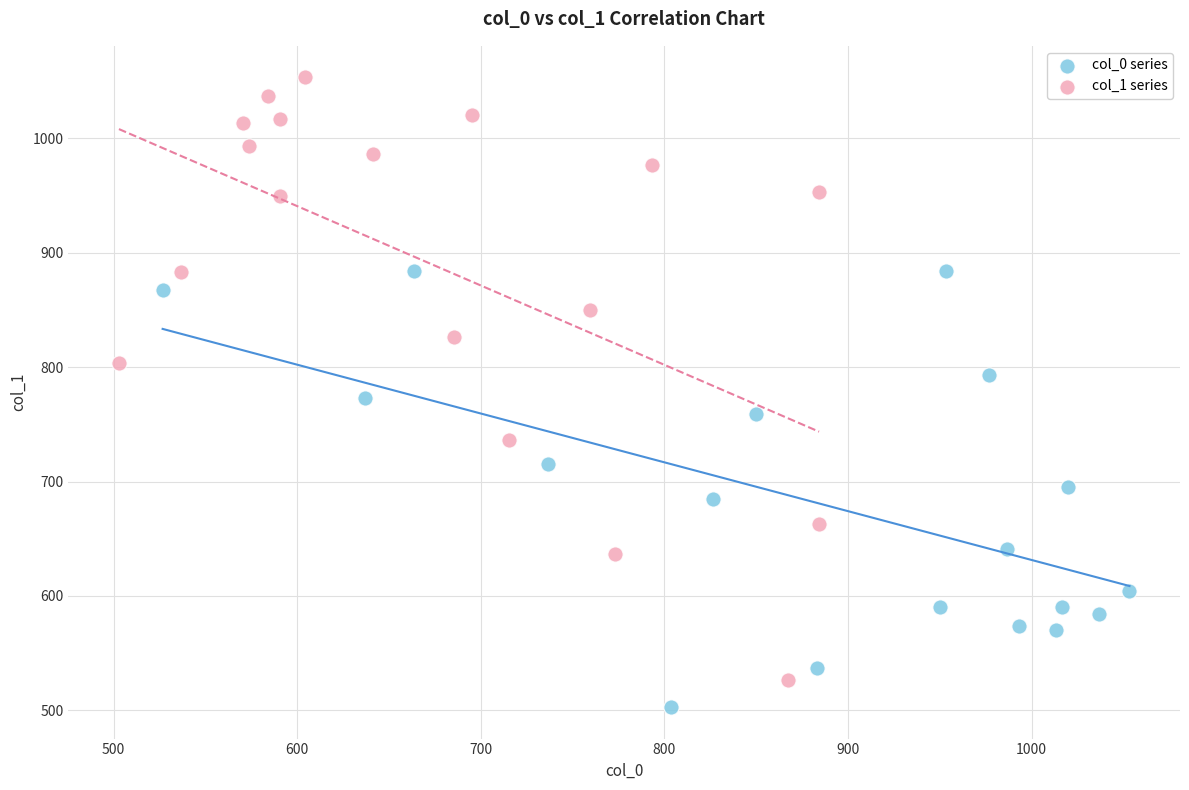

Which series has the largest Y range (max minus min)?

col_1 series